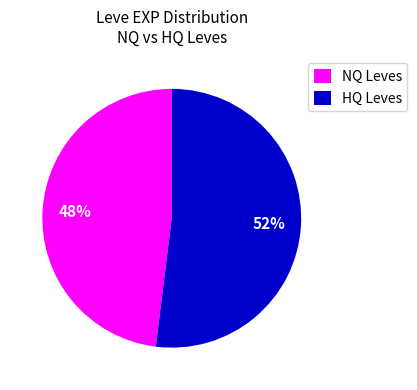

True or false: HQ Leves accounts for 63% of the total.

False